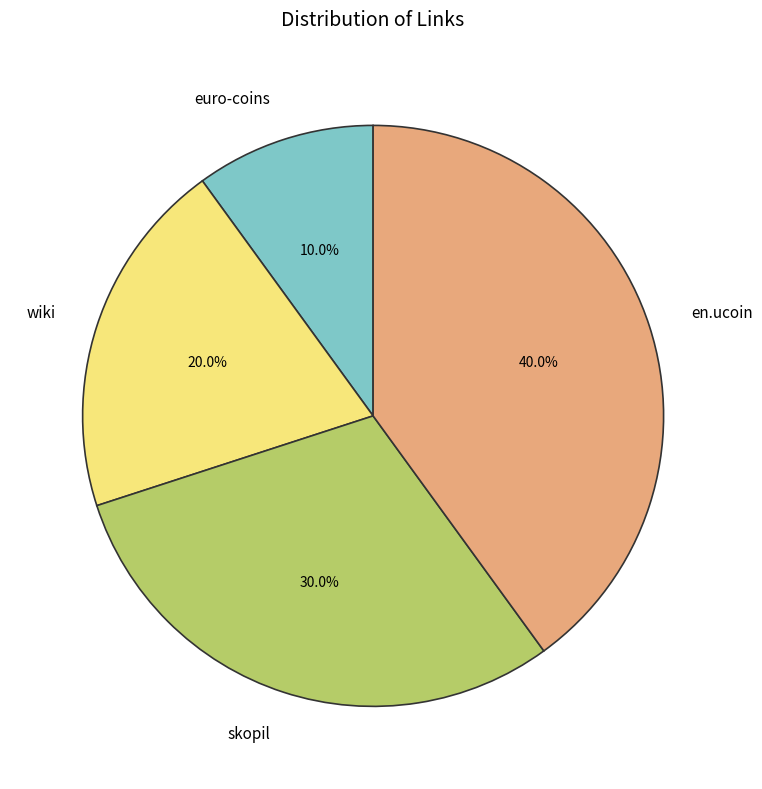

True or false: euro-coins accounts for 21% of the total.

False